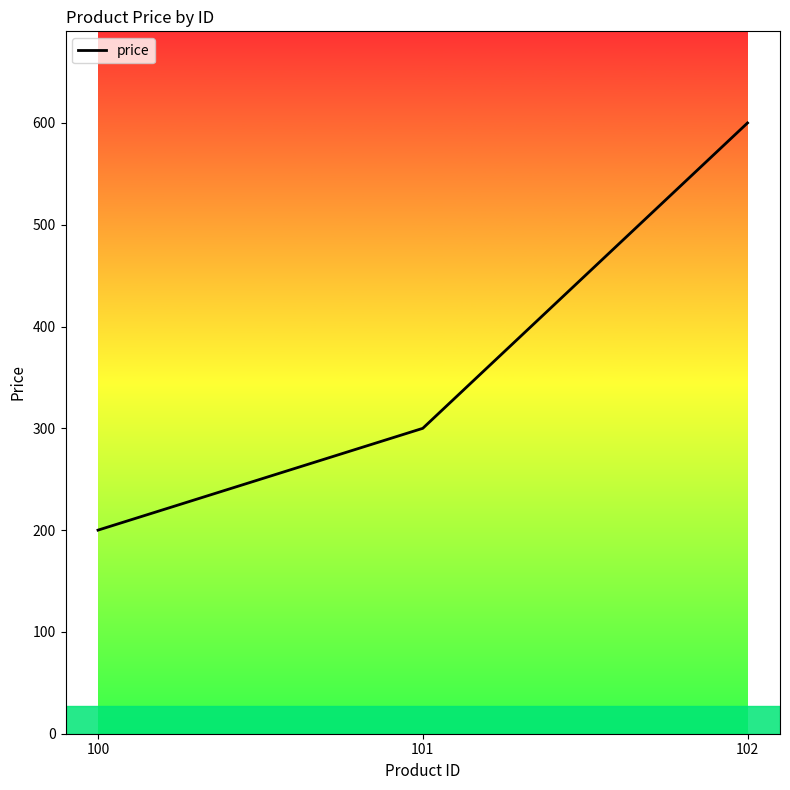

True or false: the data shows 99 at 101.

False